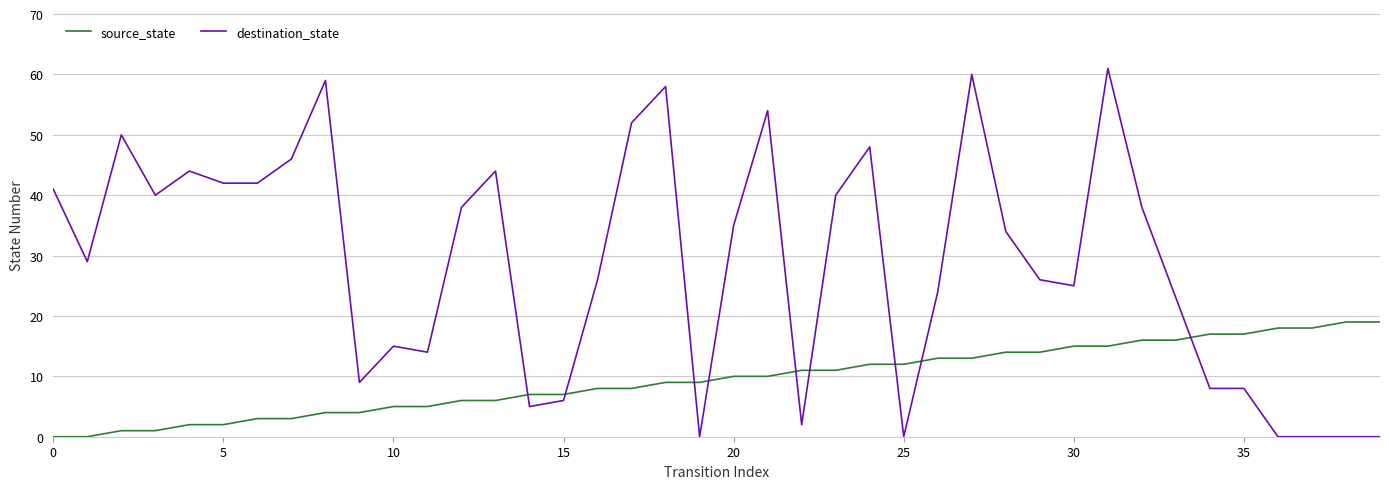

Which series has the largest total across all categories?

destination_state